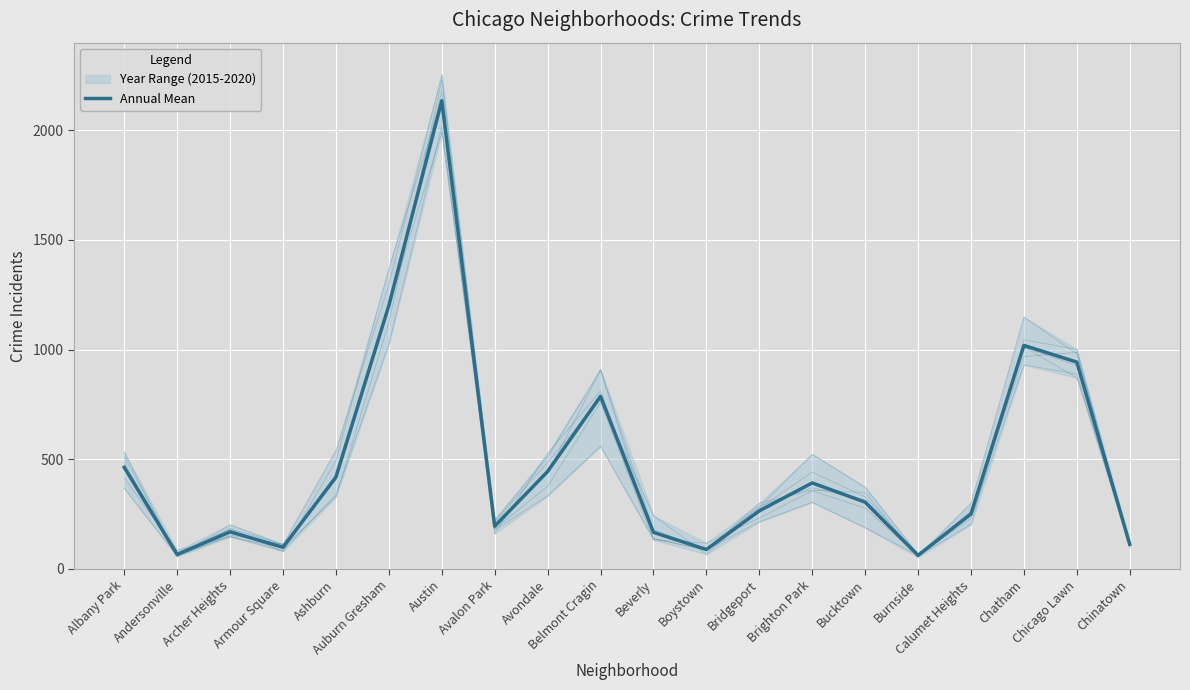

What is the difference between the maximum and minimum values?

2074.3